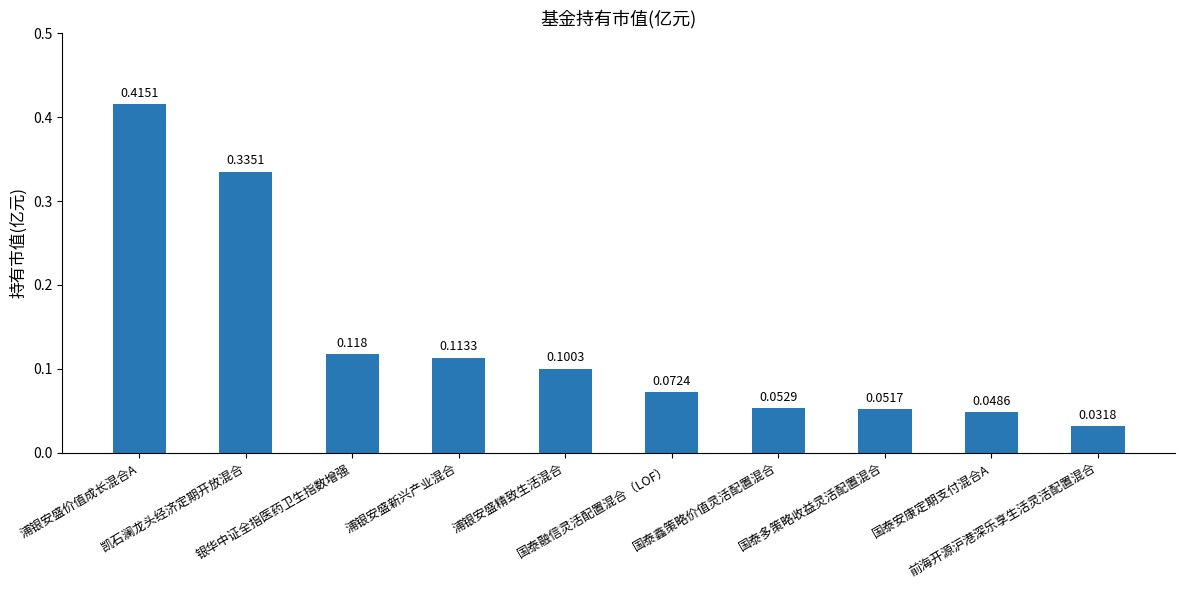

What is the label of the 6th bar from the right?

浦银安盛精致生活混合